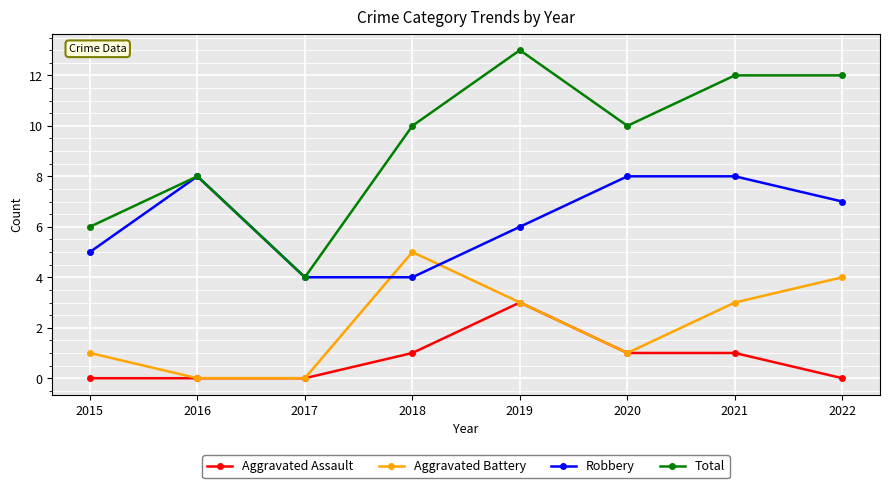

At which category does Total reach its first local peak?

2016